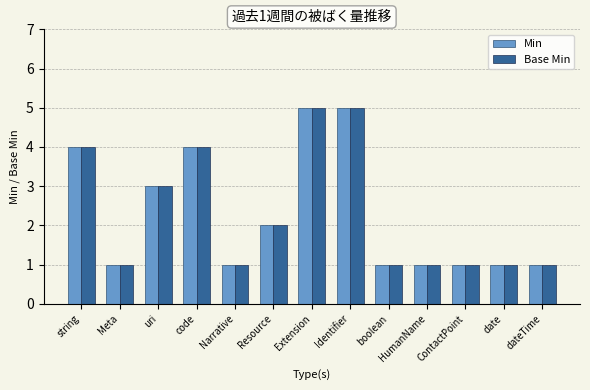

Reading left to right, extract all data points from this chart.

Min: 4	1	3	4	1	2	5	5	1	1	1	1	1
Base Min: 4	1	3	4	1	2	5	5	1	1	1	1	1